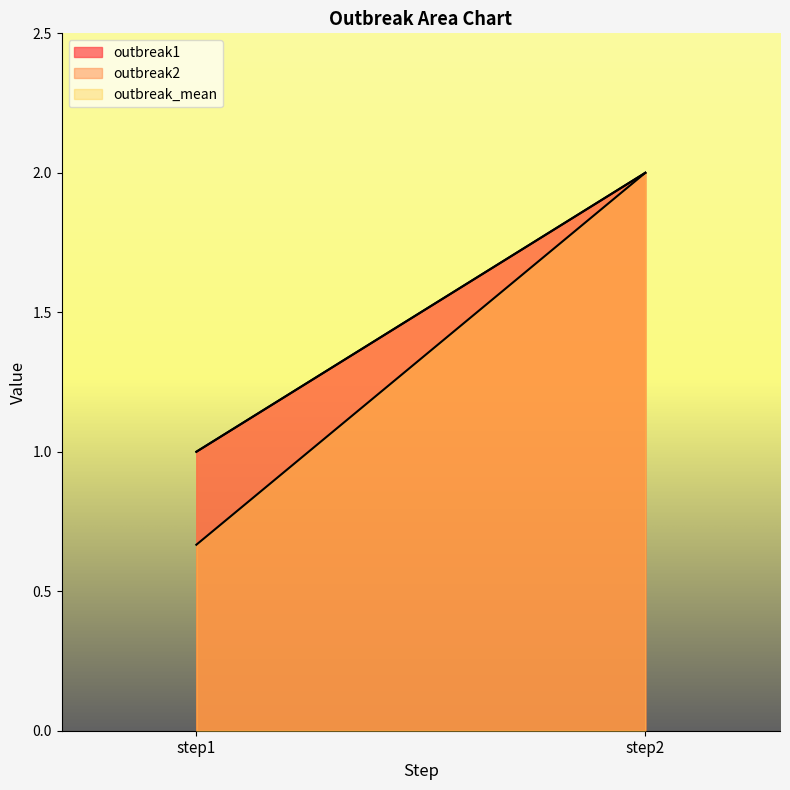

Which series changed the most between step1 and step2?

outbreak_mean